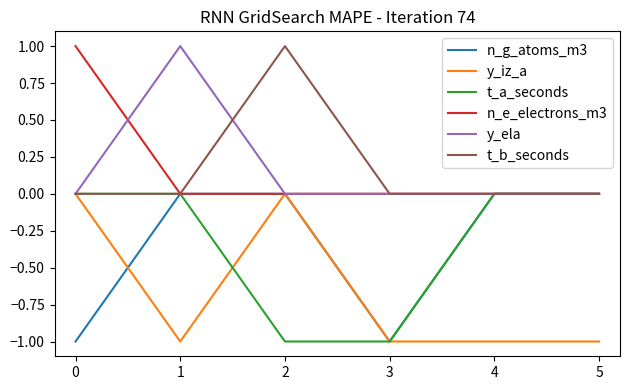

The t_a_seconds series shows 0 at 3. True or false?

False